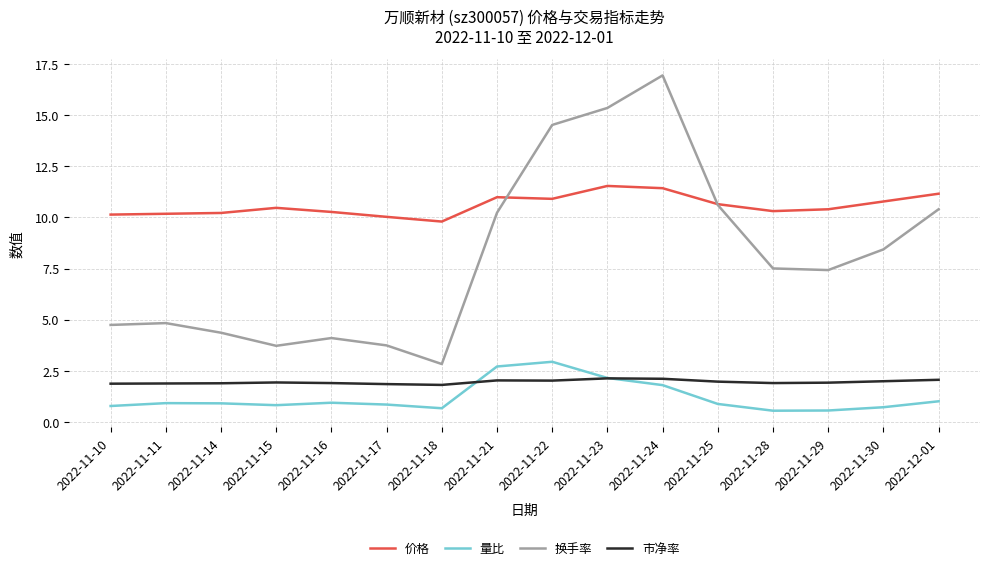

What is the highest value of the 价格 series?

11.5